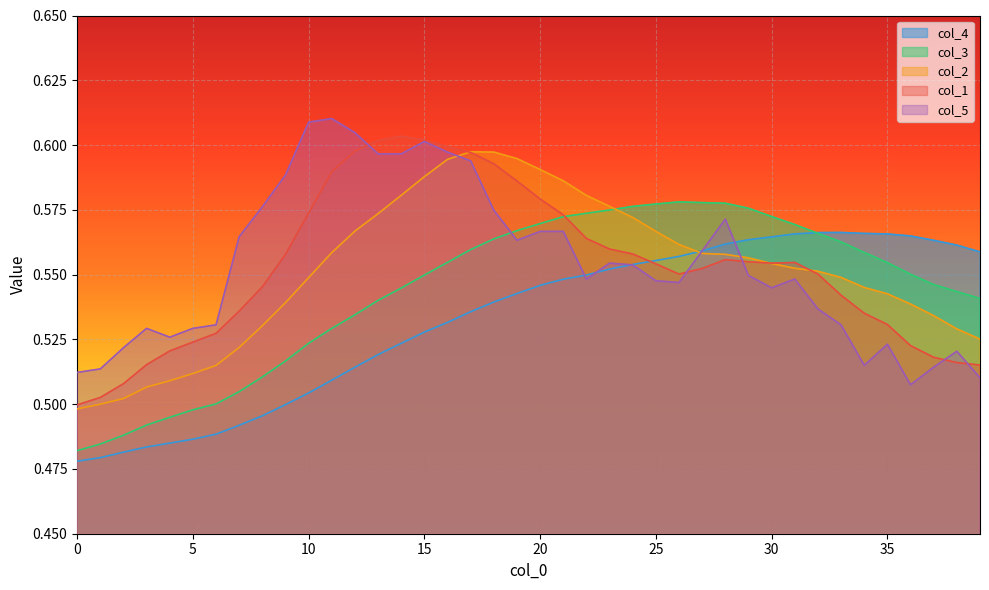

Rank the categories by col_5 value from highest to lowest.

11, 10, 12, 15, 16, 13, 14, 17, 9, 8, 18, 28, 20, 21, 7, 19, 27, 23, 24, 29, 22, 31, 25, 26, 30, 32, 6, 33, 3, 5, 4, 35, 2, 38, 34, 37, 1, 0, 39, 36